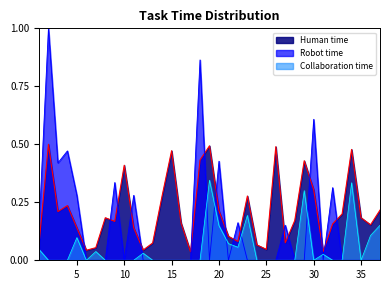

At 20, list the series in order from largest to smallest.

Robot time, Human time, Collaboration time